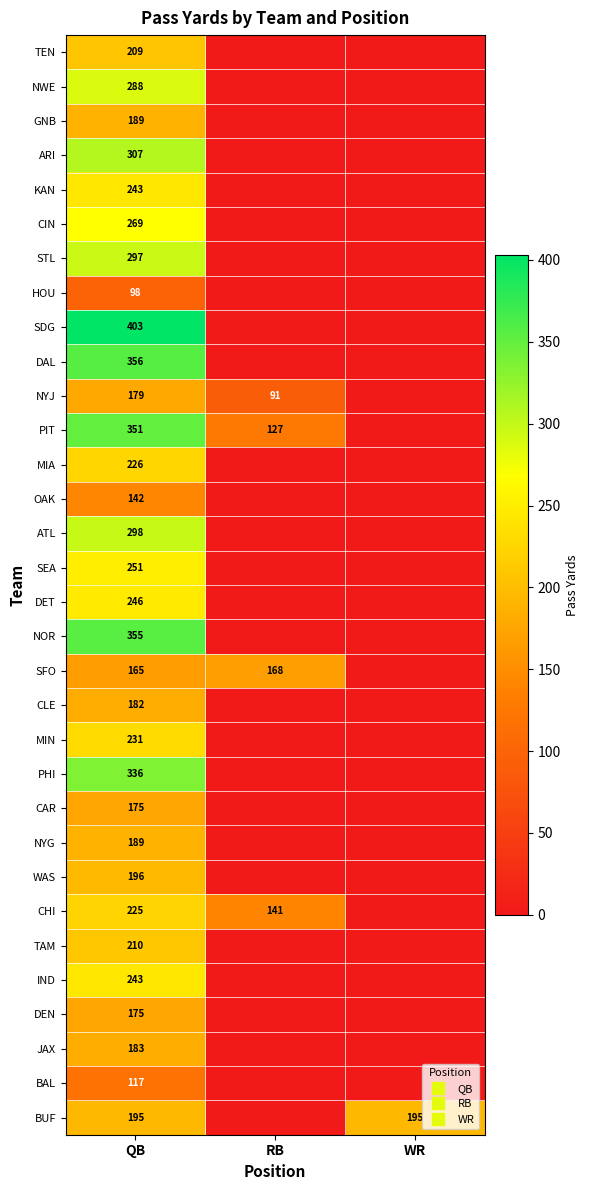

True or false: PIT has a value of 0 at WR.

True